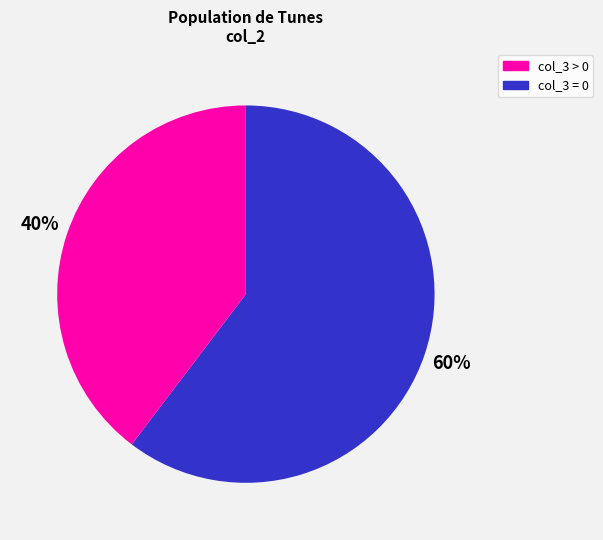

To the nearest percent, what is the average slice percentage?

50%